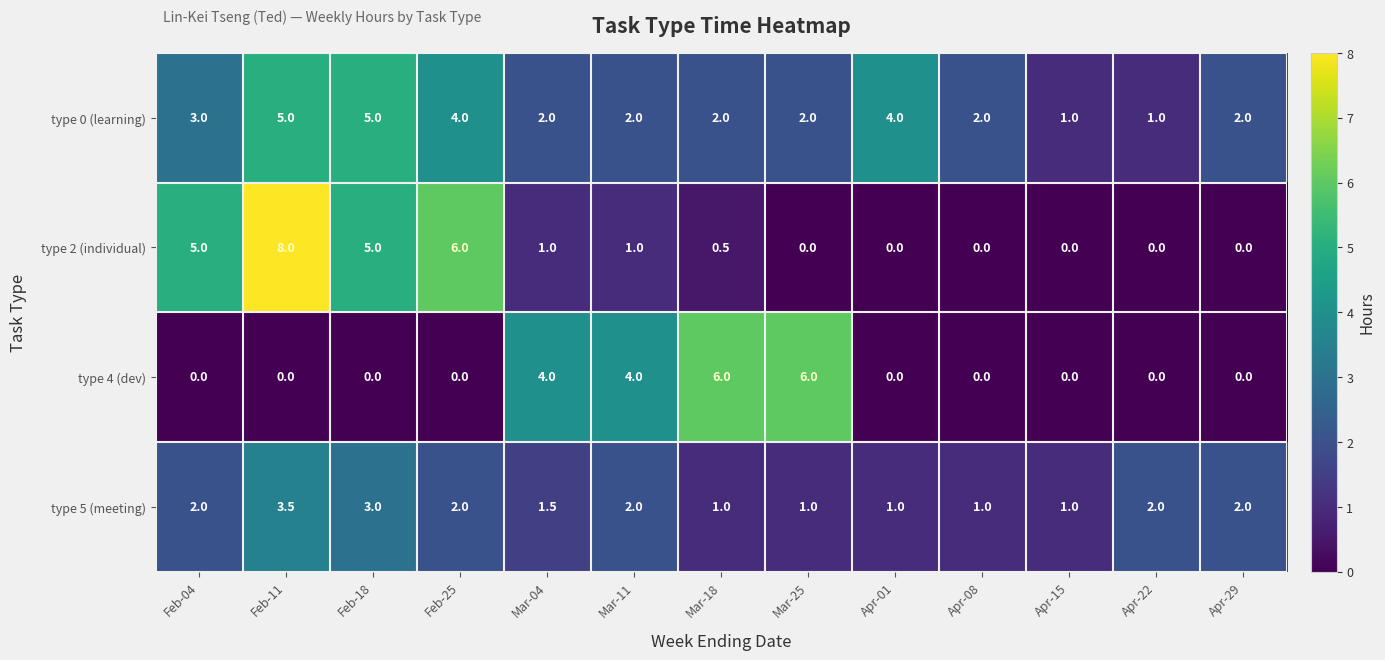

Which series changed the most between Mar-18 and Mar-25?

type 2 (individual)